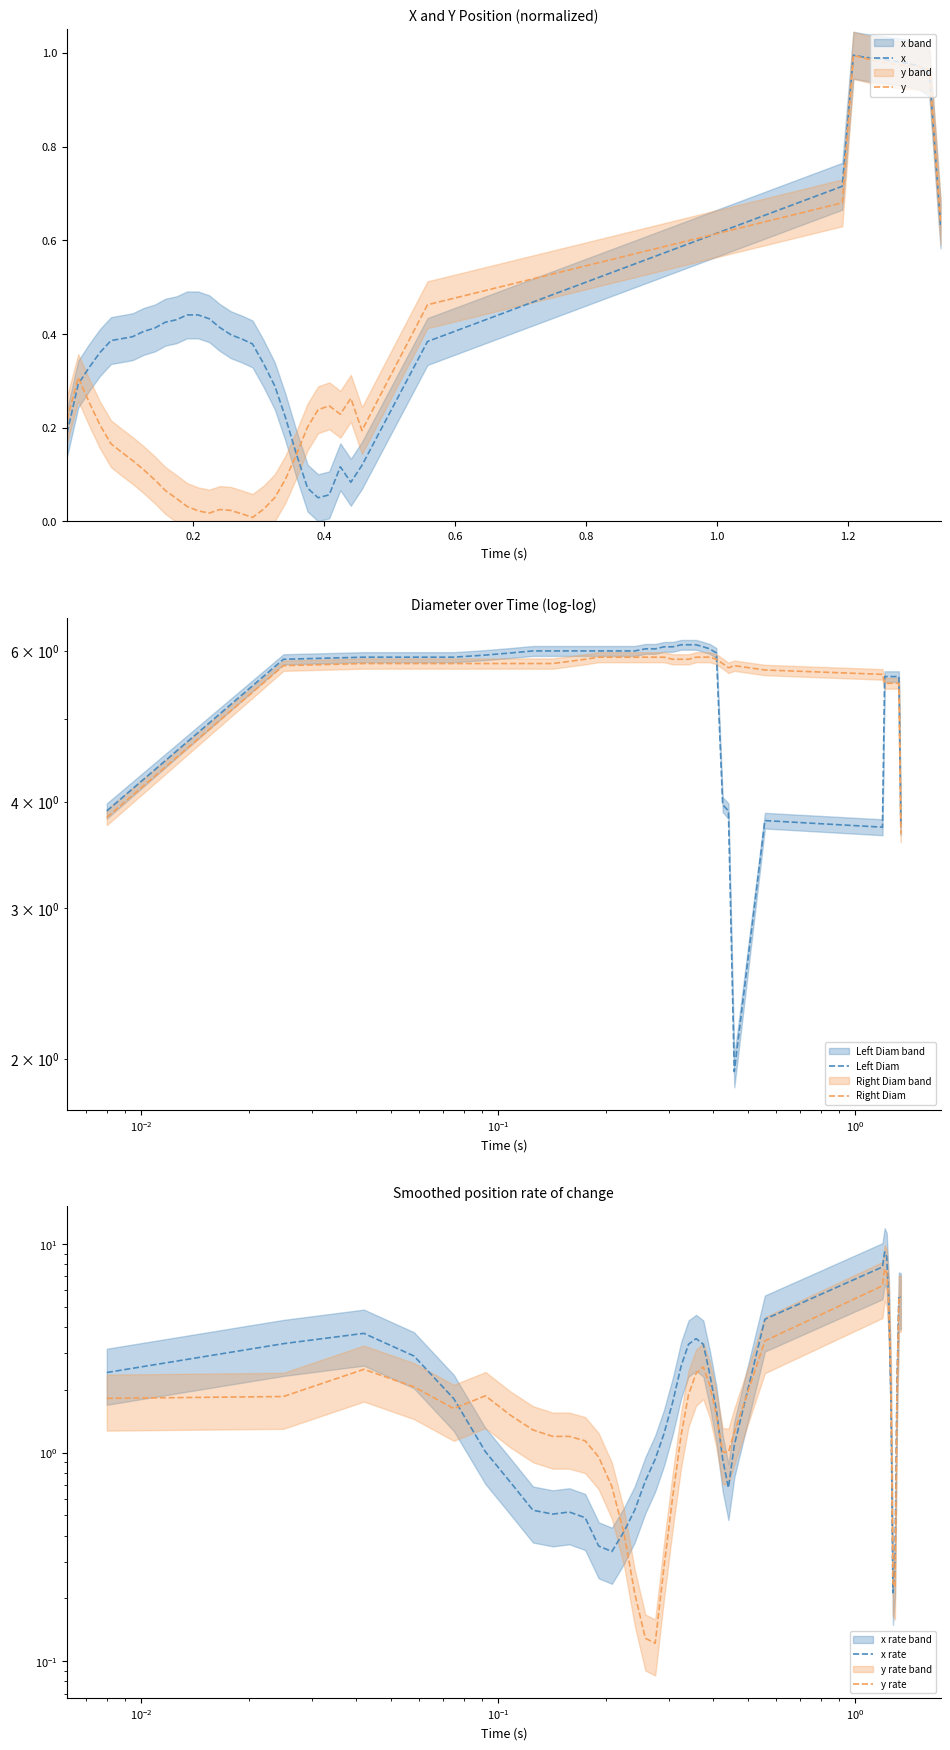

What is the sum of all Left Diam values?

213.8